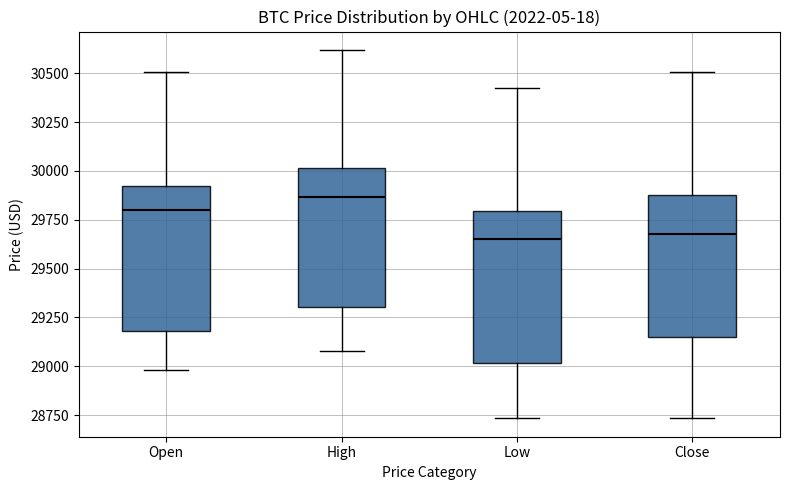

Reading left to right, read every box against the y-axis: the position of its median line, the range the box covers, and the ends of its whiskers. The values are not printed on the chart, so give them approximately, as read against the axis.

Open: median 29800, box 29200 to 29900, whiskers 29000 to 30500
High: median 29850, box 29300 to 30000, whiskers 29100 to 30600
Low: median 29650, box 29000 to 29800, whiskers 28750 to 30400
Close: median 29700, box 29150 to 29850, whiskers 28750 to 30500